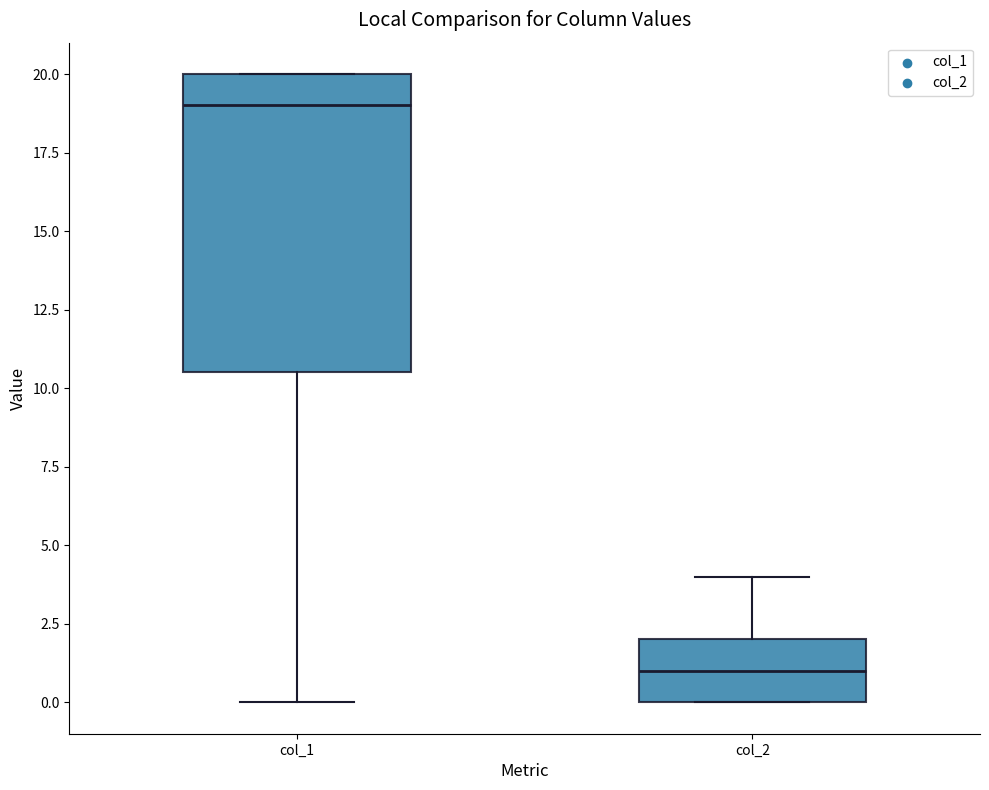

Comparing the boxes themselves (not the whiskers), which one is the tallest?

col_1